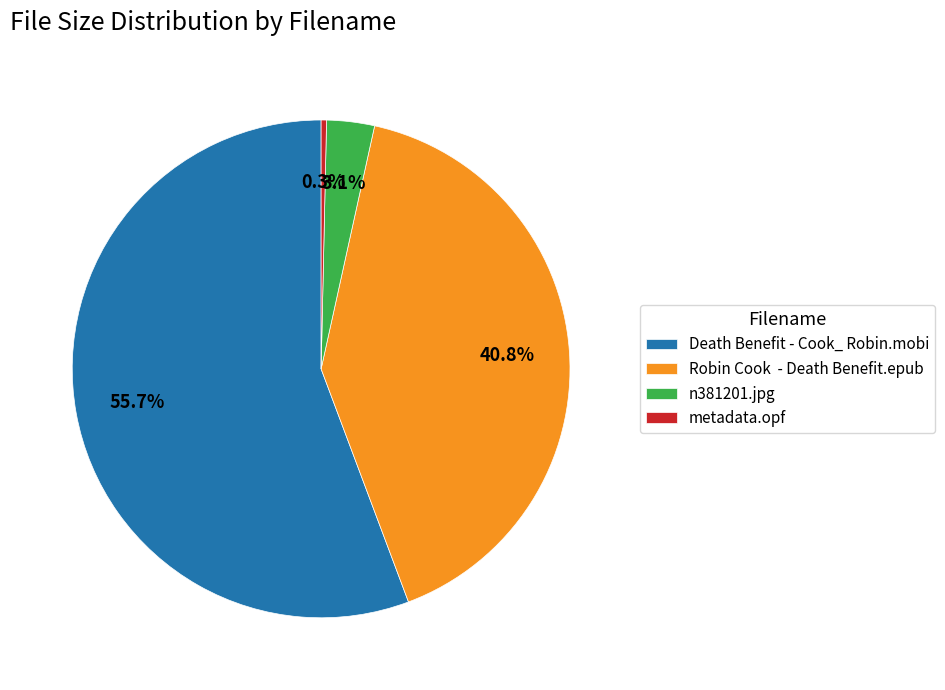

True or false: n381201.jpg accounts for 3% of the total.

True